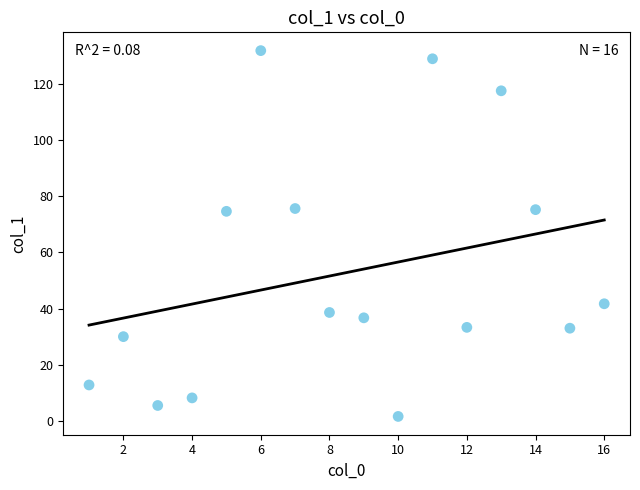

What is the range of X values (max minus min)?

15.0